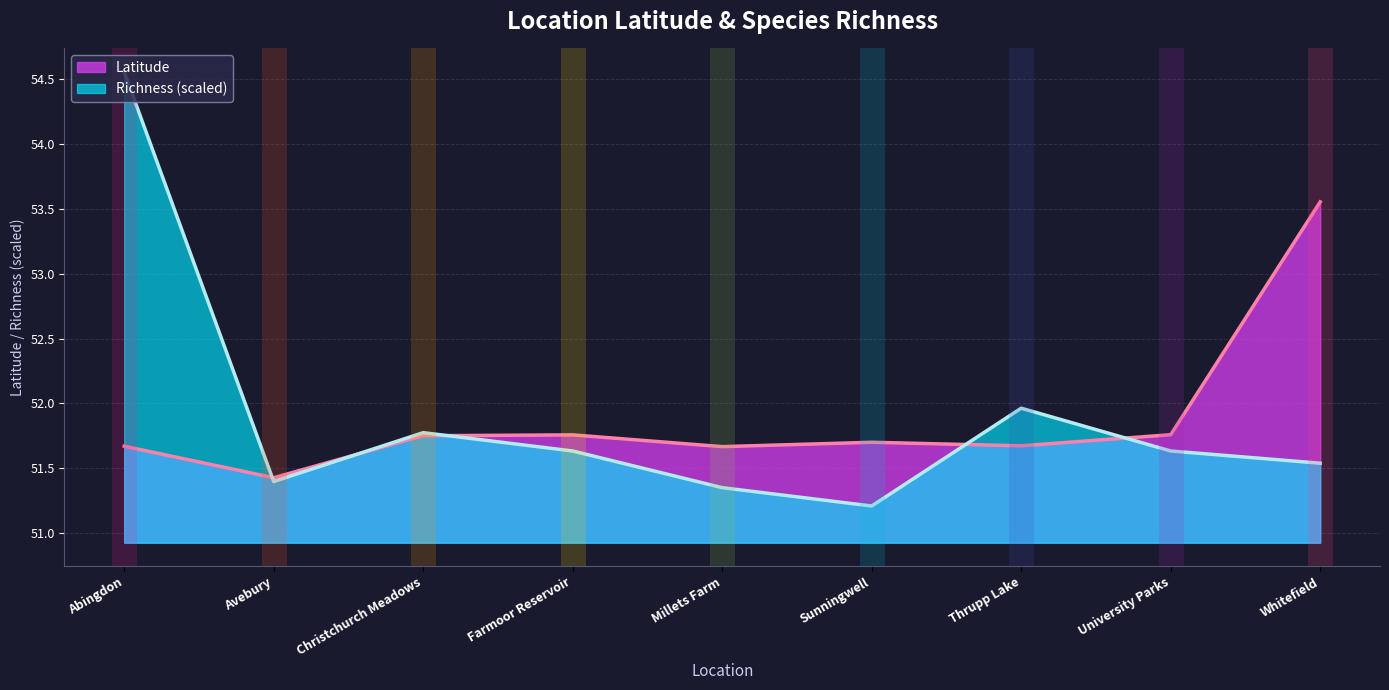

Does the chart have visible grid lines?

Yes